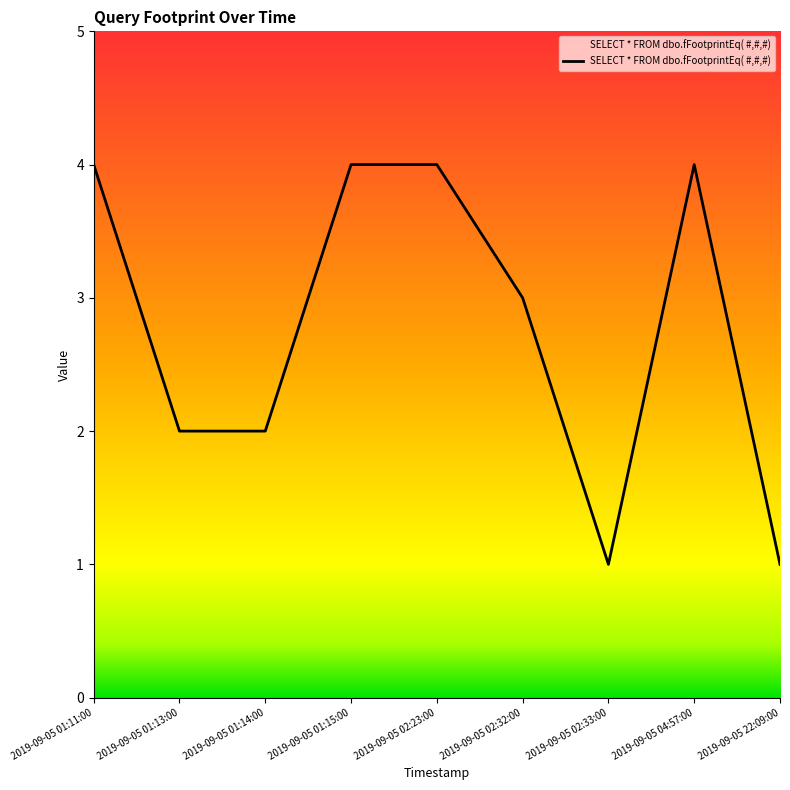

What position from the left is 2019-09-05 02:32:00?

6